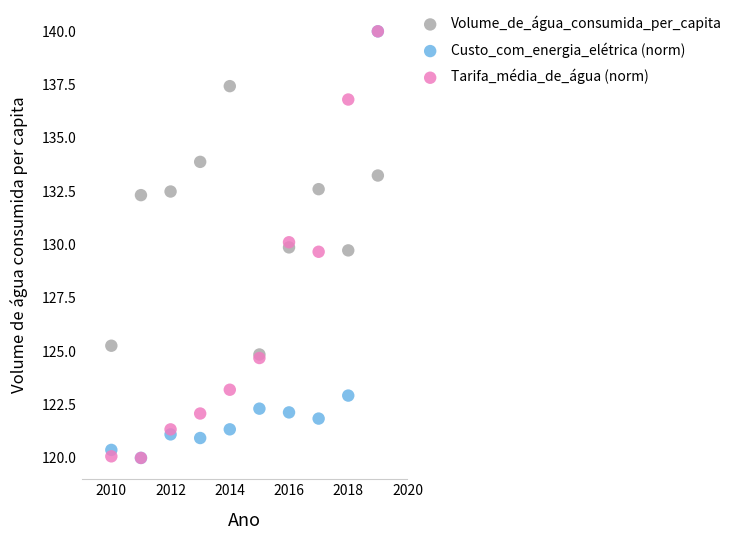

In the Volume_de_água_consumida_per_capita series, what Y value is closest to 131?

129.9